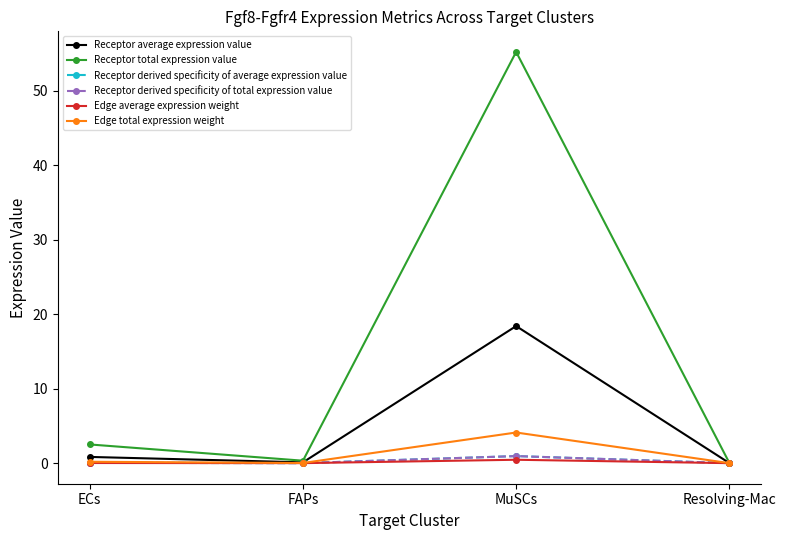

Does the chart have visible grid lines?

No